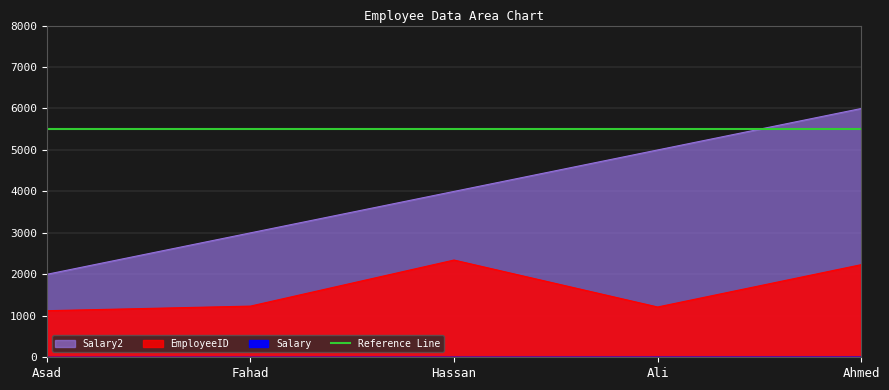

What is the value of the EmployeeID point at the 5th from the left?

2234